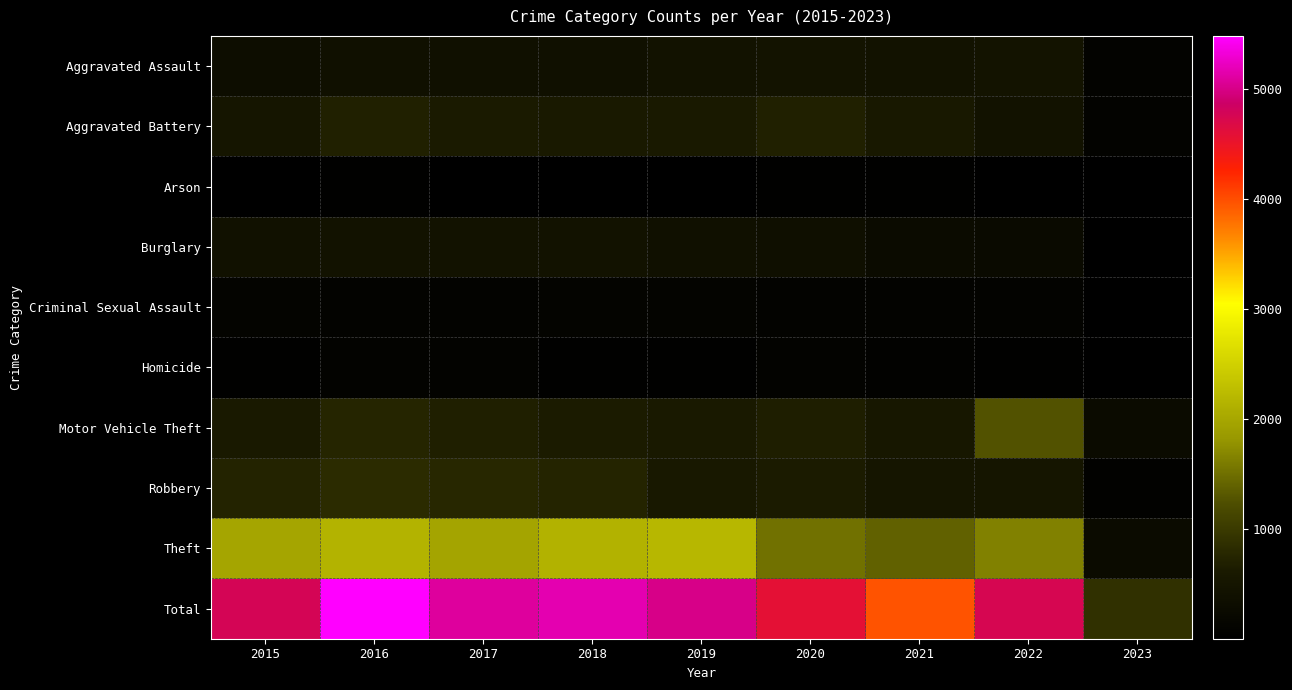

How many data points does each series have?

9